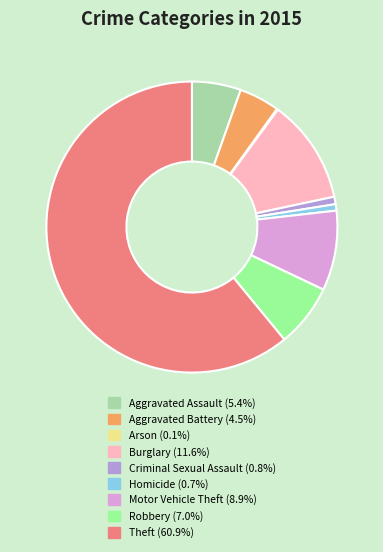

What is the largest slice in the pie chart?

Theft